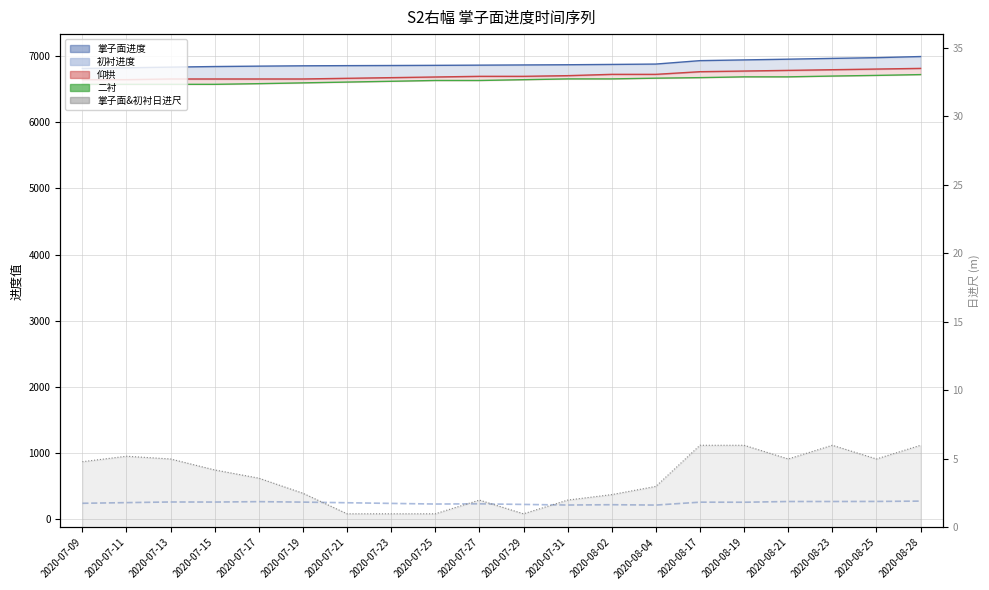

Where is 仰拱_线 nearest to the value 6730?

2020-08-02